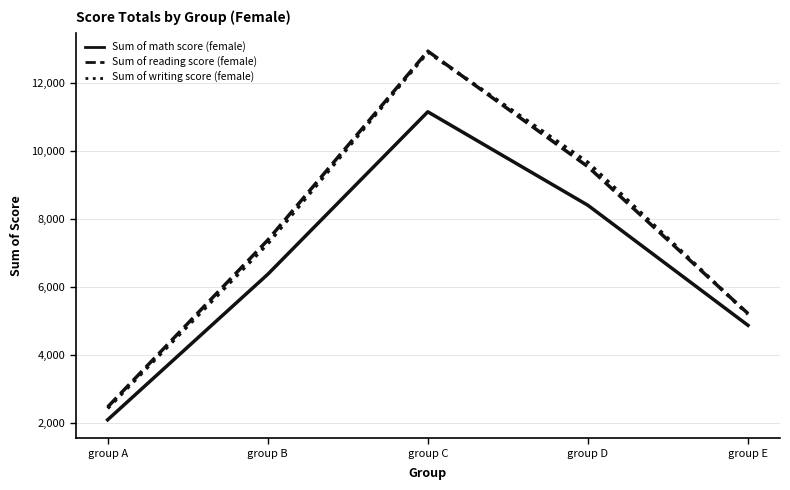

Does the chart display data point markers on the line(s)?

No